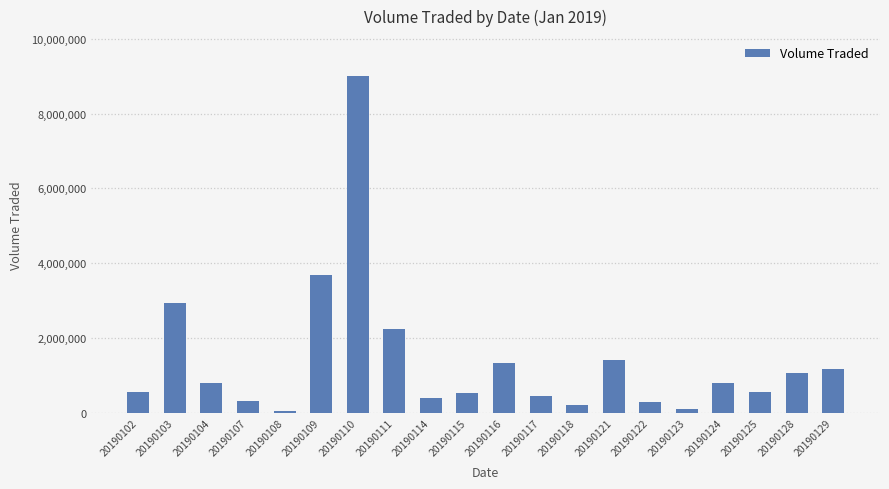

Where is the data nearest to the value 4517650?

20190109